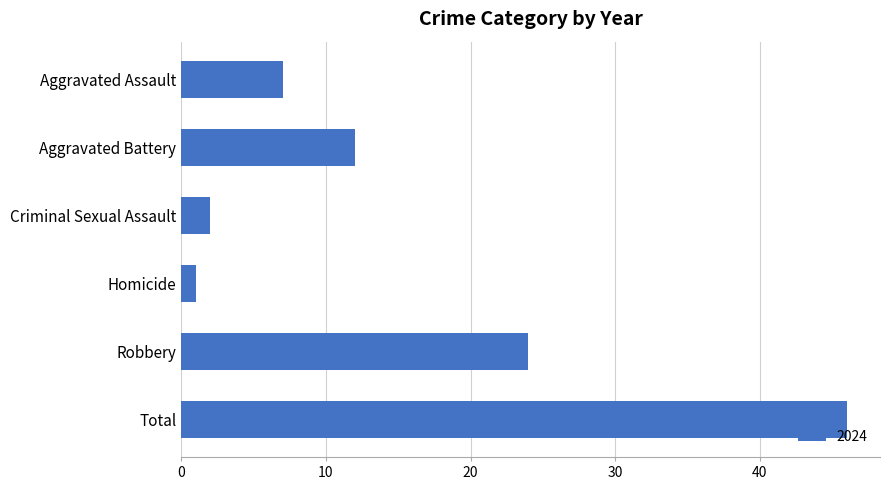

What is the value of the 5th bar from the top?

24